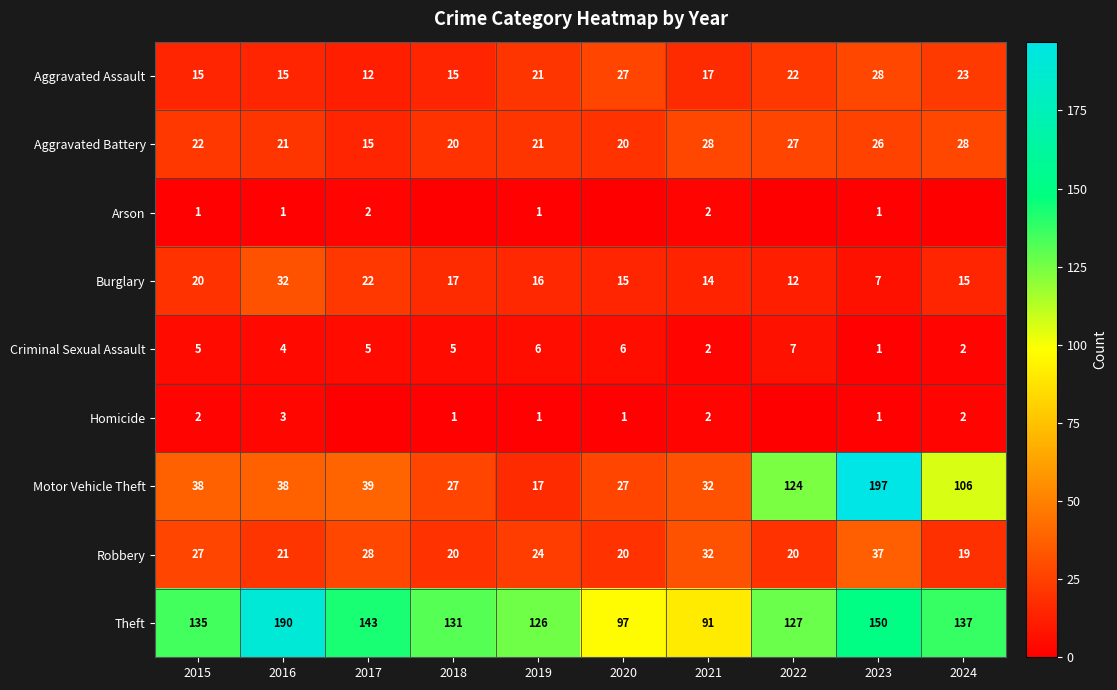

Is it true that Burglary equals 2 at 2023?

False